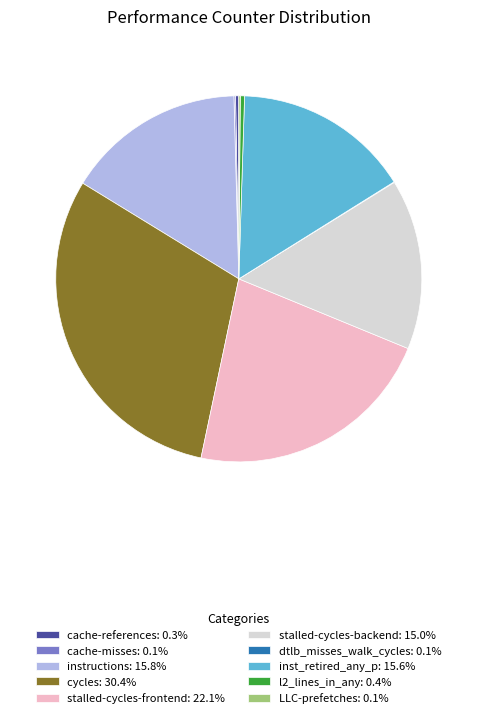

What is the ratio of the value at stalled-cycles-backend: 15.0% to the value at cycles: 30.4%?

0.5